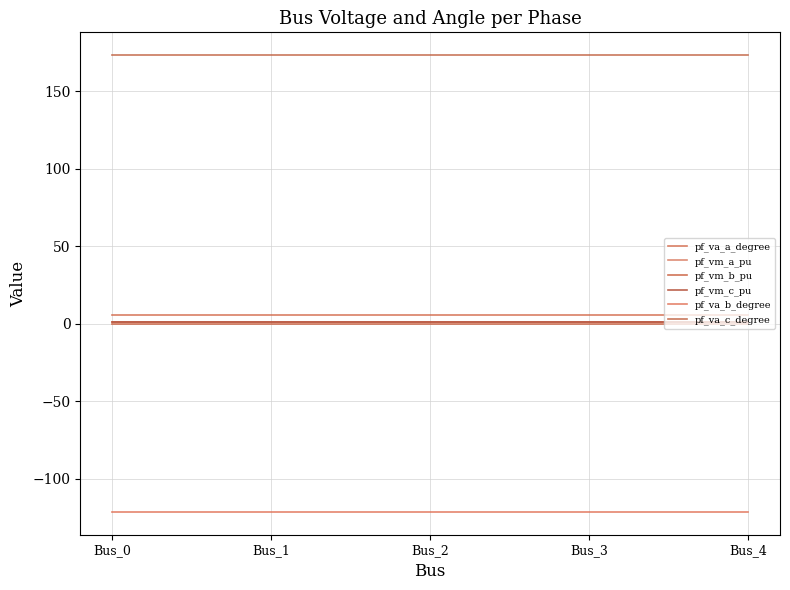

What is the average value of the pf_va_c_degree series?

173.4